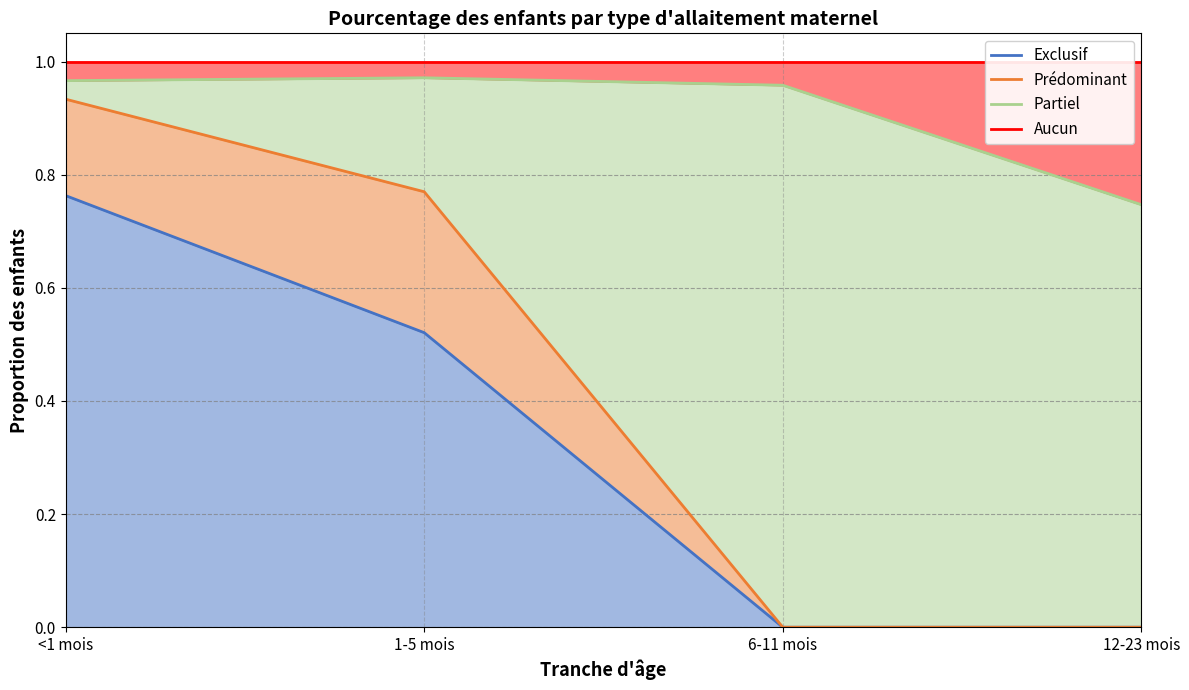

Is it true that Aucun equals 1.3 at 6-11 mois?

False